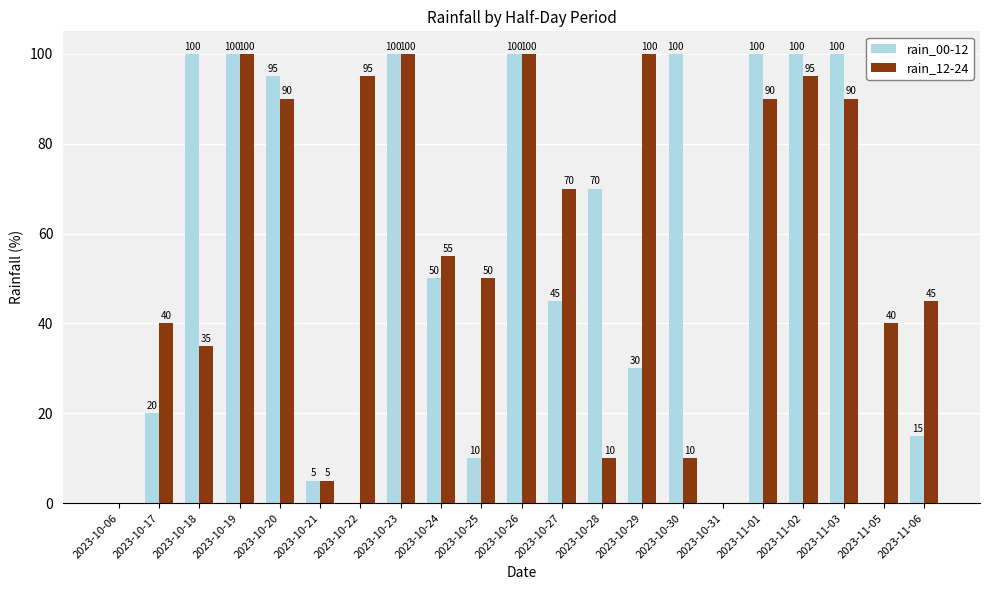

Is the value of rain_00-12 at 2023-10-21 greater than the value of rain_12-24 at 2023-10-24?

No